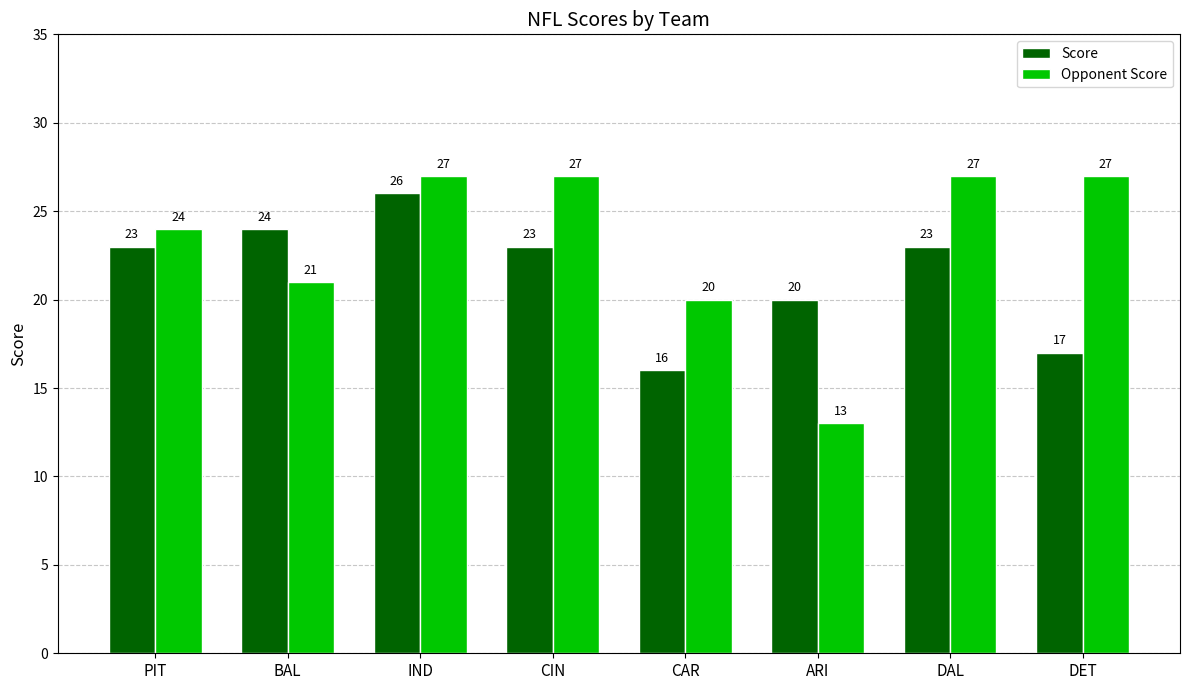

Which series has the largest range (max minus min)?

Opponent Score